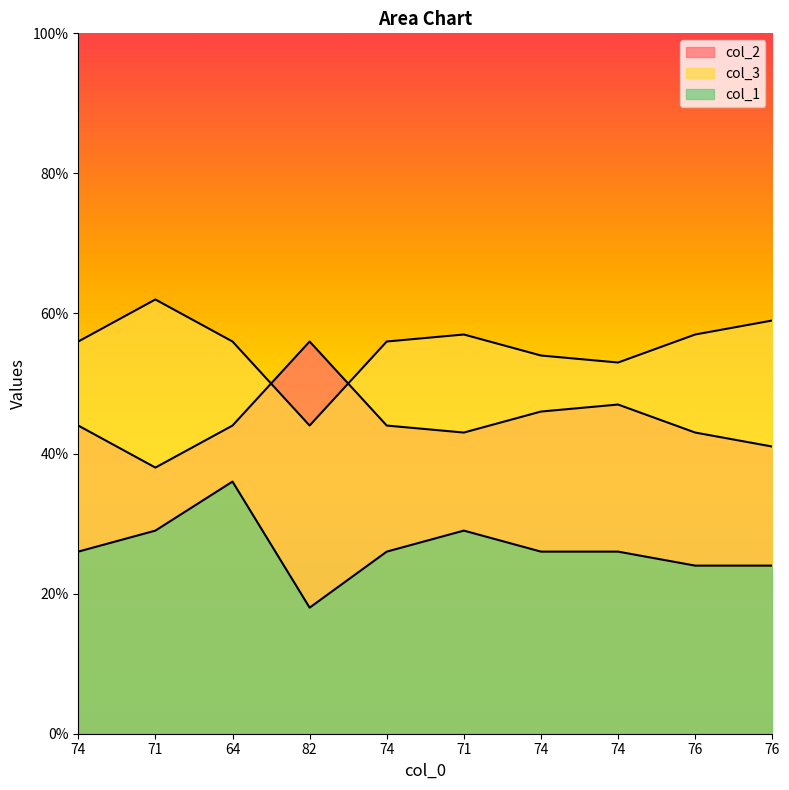

At which category does col_1 reach its first local valley?

82